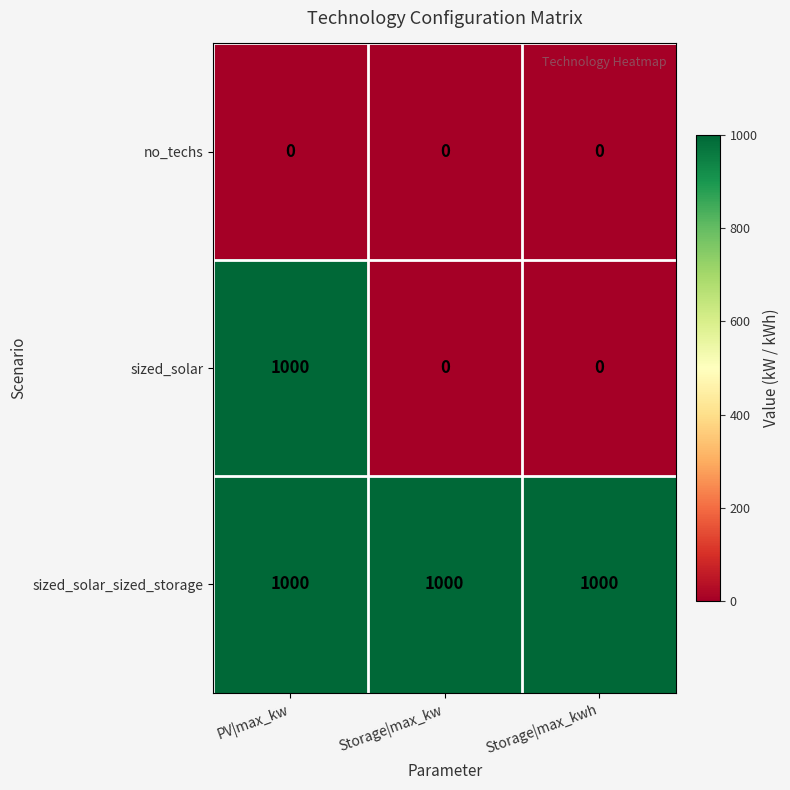

Reading right to left, list all the values displayed in this chart.

no_techs: 0	0	0
sized_solar: 0	0	1000
sized_solar_sized_storage: 1000	1000	1000